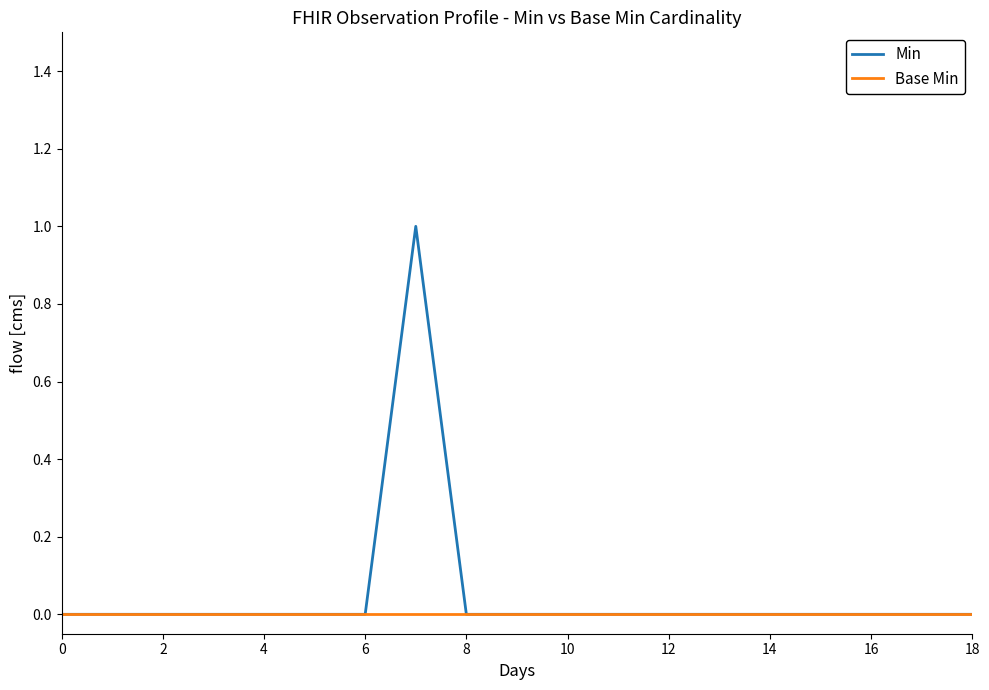

Rank the series by their maximum value, from lowest to highest.

Base Min, Min